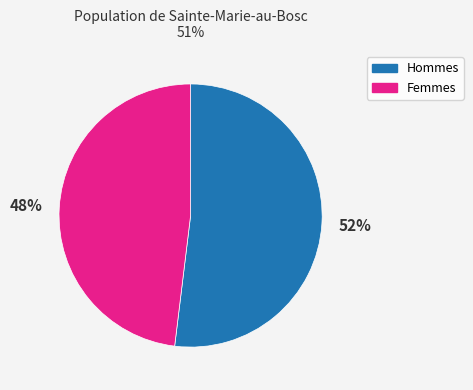

Is the sum of Hommes and Femmes greater than half?

Yes